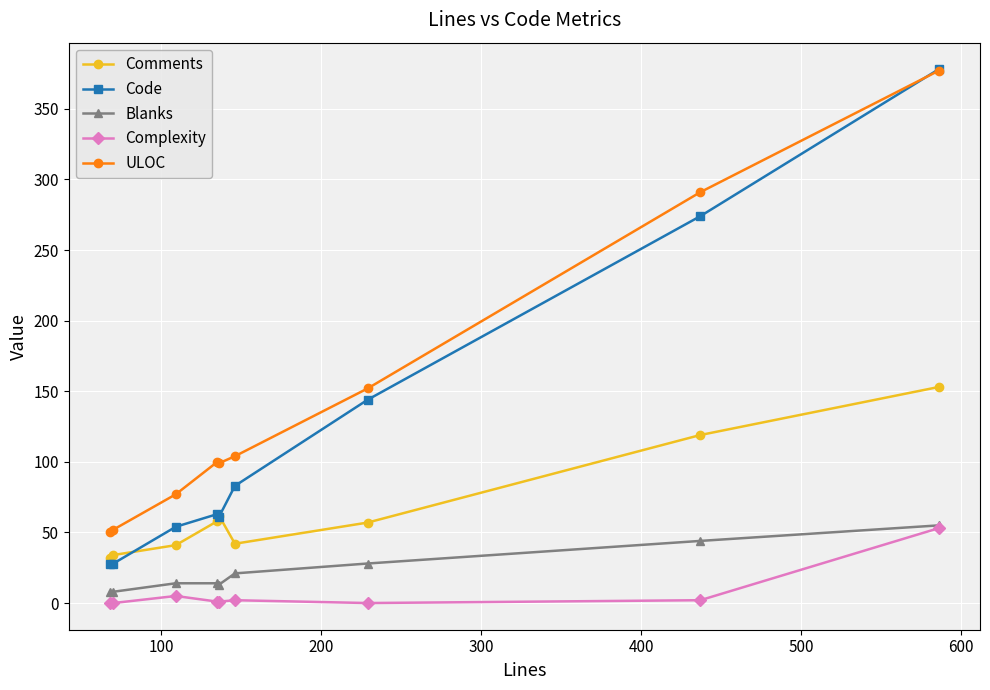

What is the maximum value for Code?

378